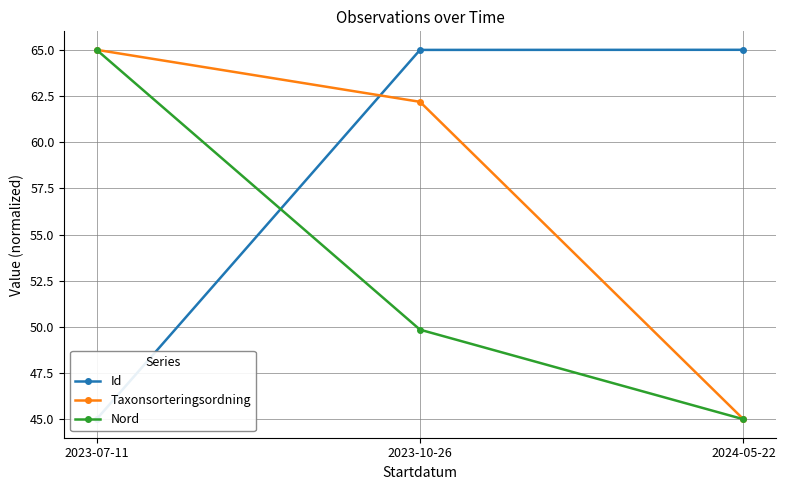

What is the difference between the maximum and minimum values in the Nord series?

20.0